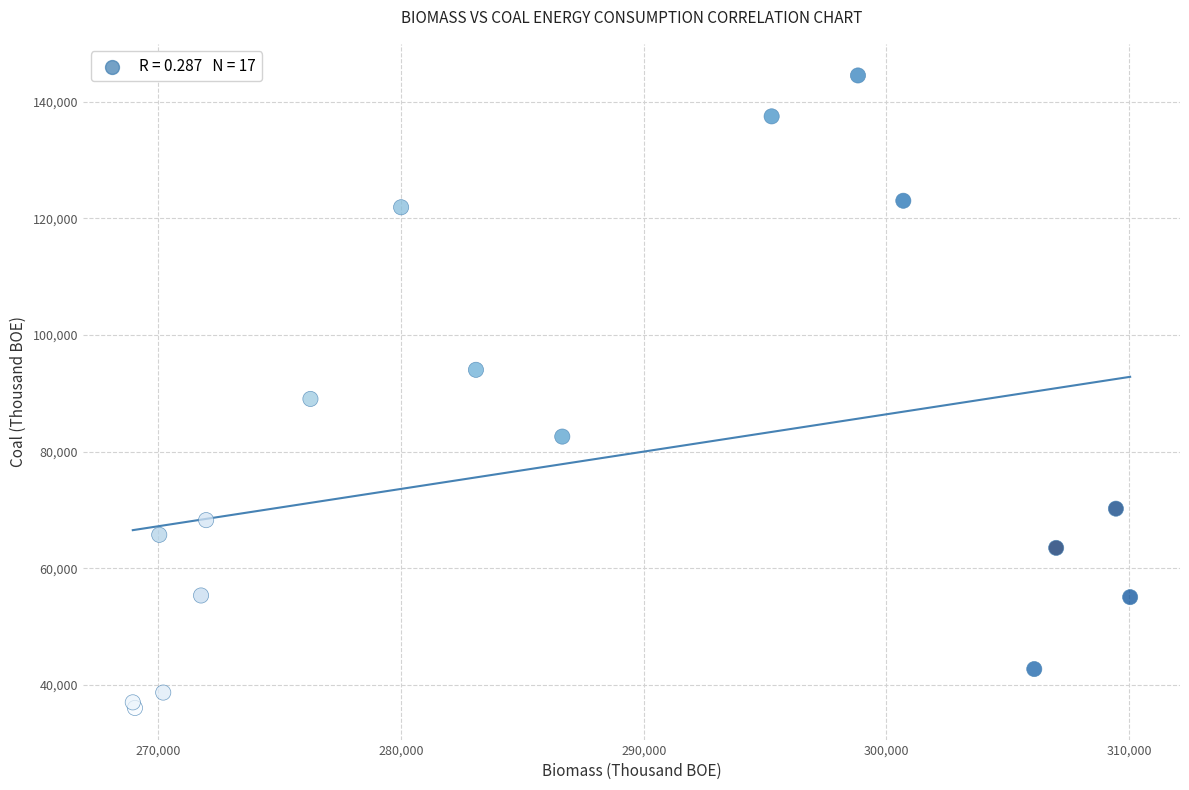

What Y value in the scatter plot is closest to 90281?

89043